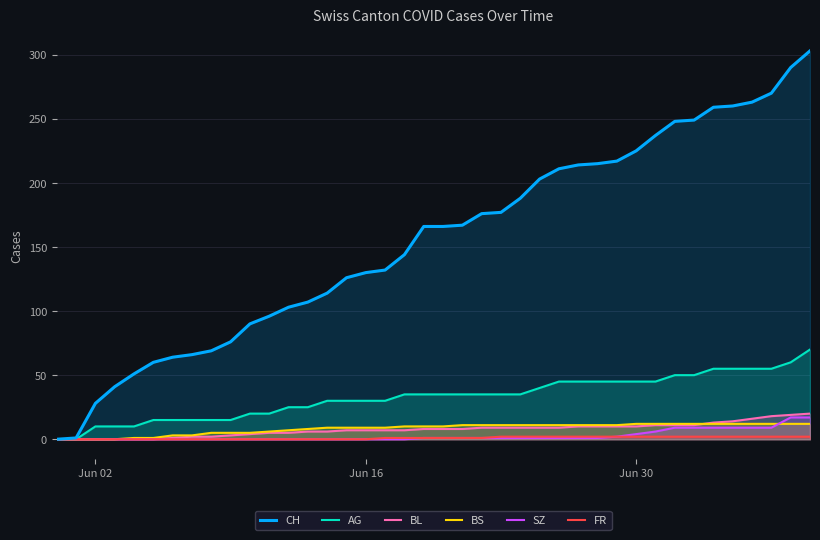

Reading left to right, extract all data points from this chart.

CH: 0	1	28	41	51	60	64	66	69	76	90	96	103	107	114	126	130	132	144	166	166	167	176	177	188	203	211	214	215	217	225	237	248	249	259	260	263	270	290	303
AG: 0	0	10	10	10	15	15	15	15	15	20	20	25	25	30	30	30	30	35	35	35	35	35	35	35	40	45	45	45	45	45	45	50	50	55	55	55	55	60	70
BL: 0	0	0	0	0	0	1	2	2	3	4	5	5	6	6	7	7	7	7	8	8	8	9	9	9	9	9	10	10	10	10	11	11	11	13	14	16	18	19	20
BS: 0	0	0	0	1	1	3	3	5	5	5	6	7	8	9	9	9	9	10	10	10	11	11	11	11	11	11	11	11	11	12	12	12	12	12	12	12	12	12	12
SZ: 0	0	0	0	0	0	0	0	0	0	0	0	0	0	0	0	0	0	0	1	1	1	1	1	1	1	1	1	1	2	4	6	9	9	9	9	9	9	17	17
FR: 0	0	0	0	0	0	0	0	0	0	0	0	0	0	0	0	0	1	1	1	1	1	1	2	2	2	2	2	2	2	2	2	2	2	2	2	2	2	2	2